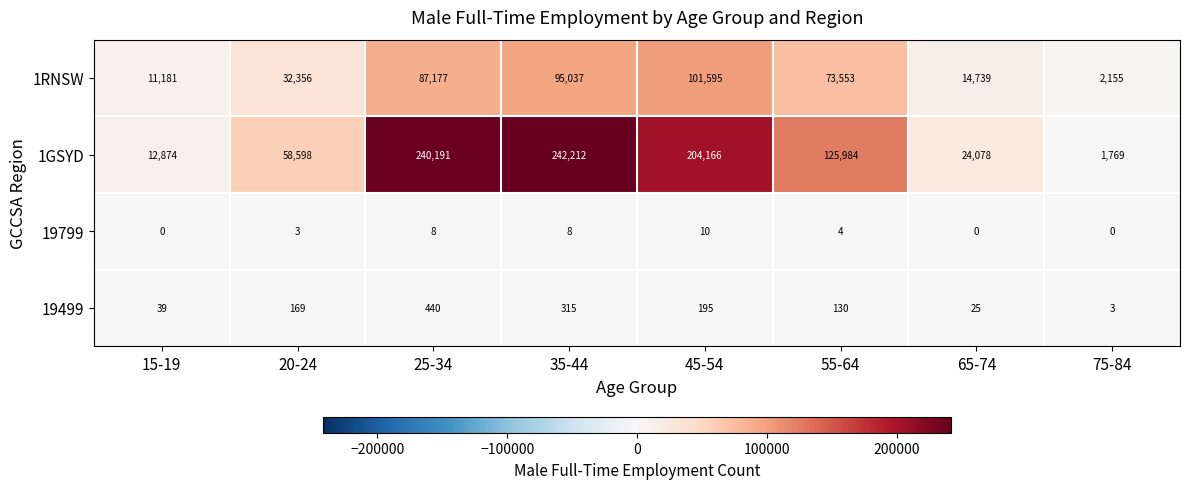

Which series has the widest spread of values?

1GSYD